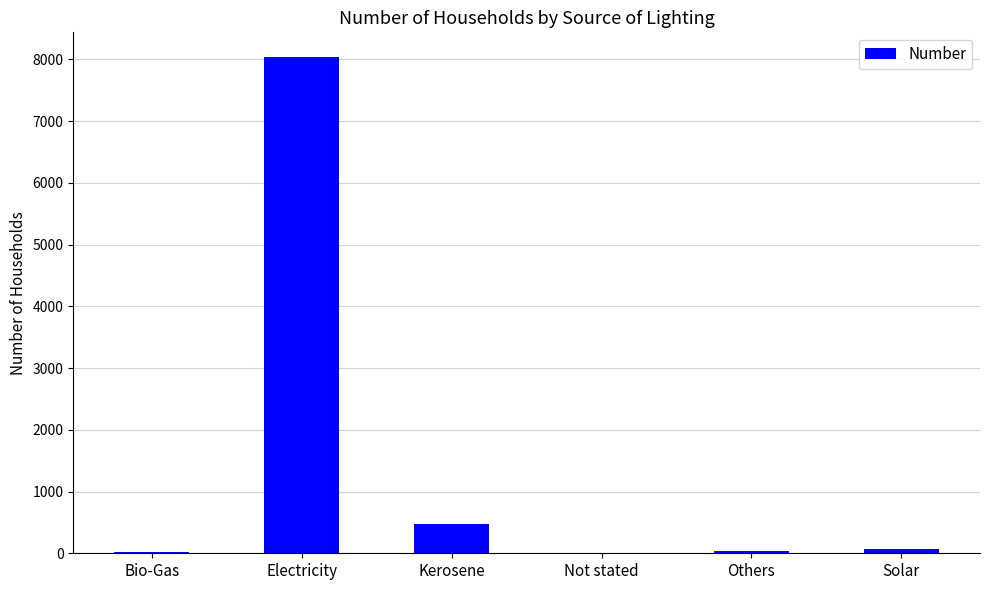

Between Kerosene and Others, which is larger?

Kerosene